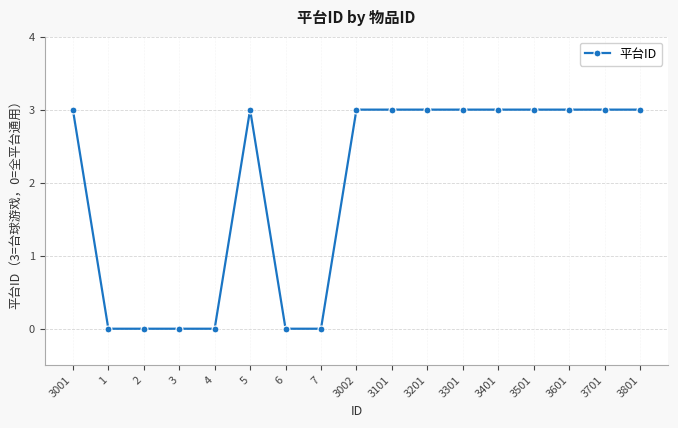

True or false: the data shows 3 at 3001.

True